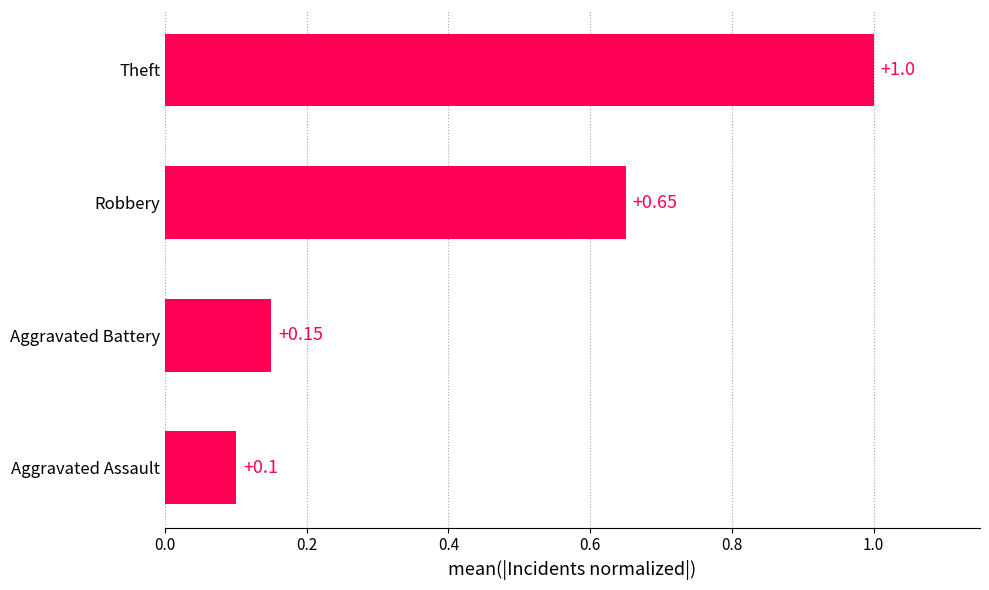

Rank the categories by value from lowest to highest.

Aggravated Assault, Aggravated Battery, Robbery, Theft